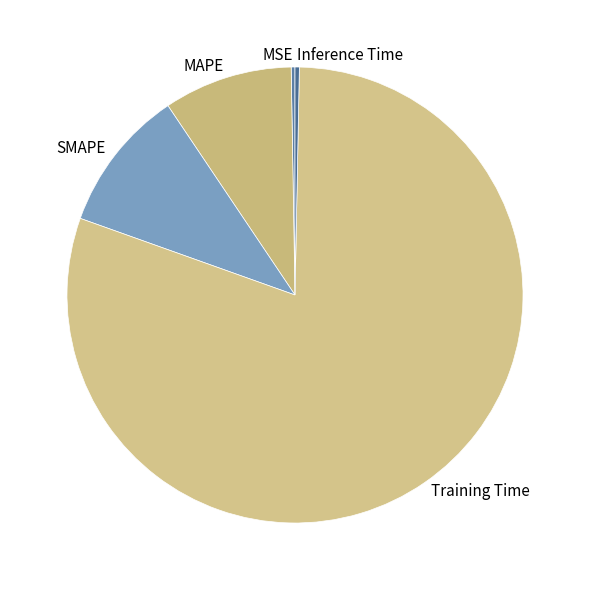

Is it true that Training Time is 67% of the pie?

False